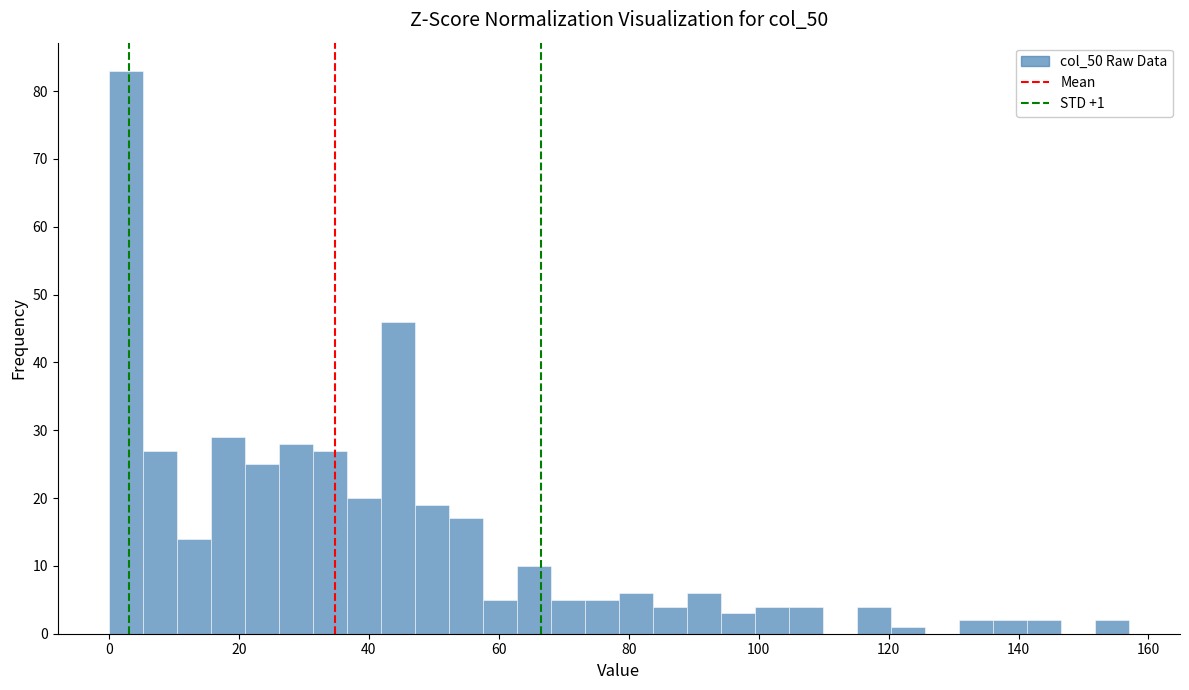

Read against the x-axis, roughly where is the centre of the tallest bar?

2